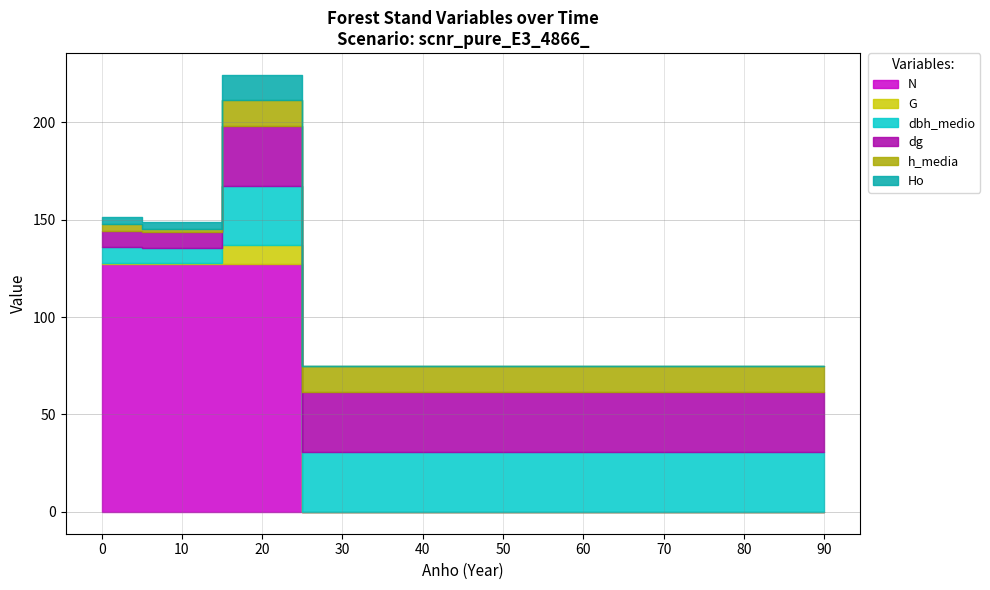

At which category does G reach its first local peak?

20